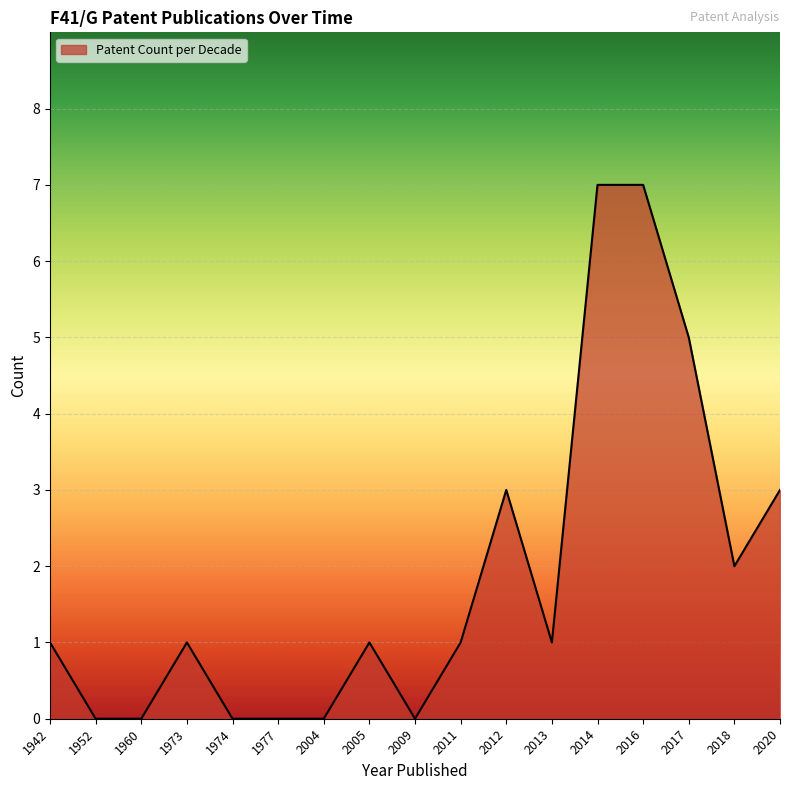

Where is the first local maximum?

1973